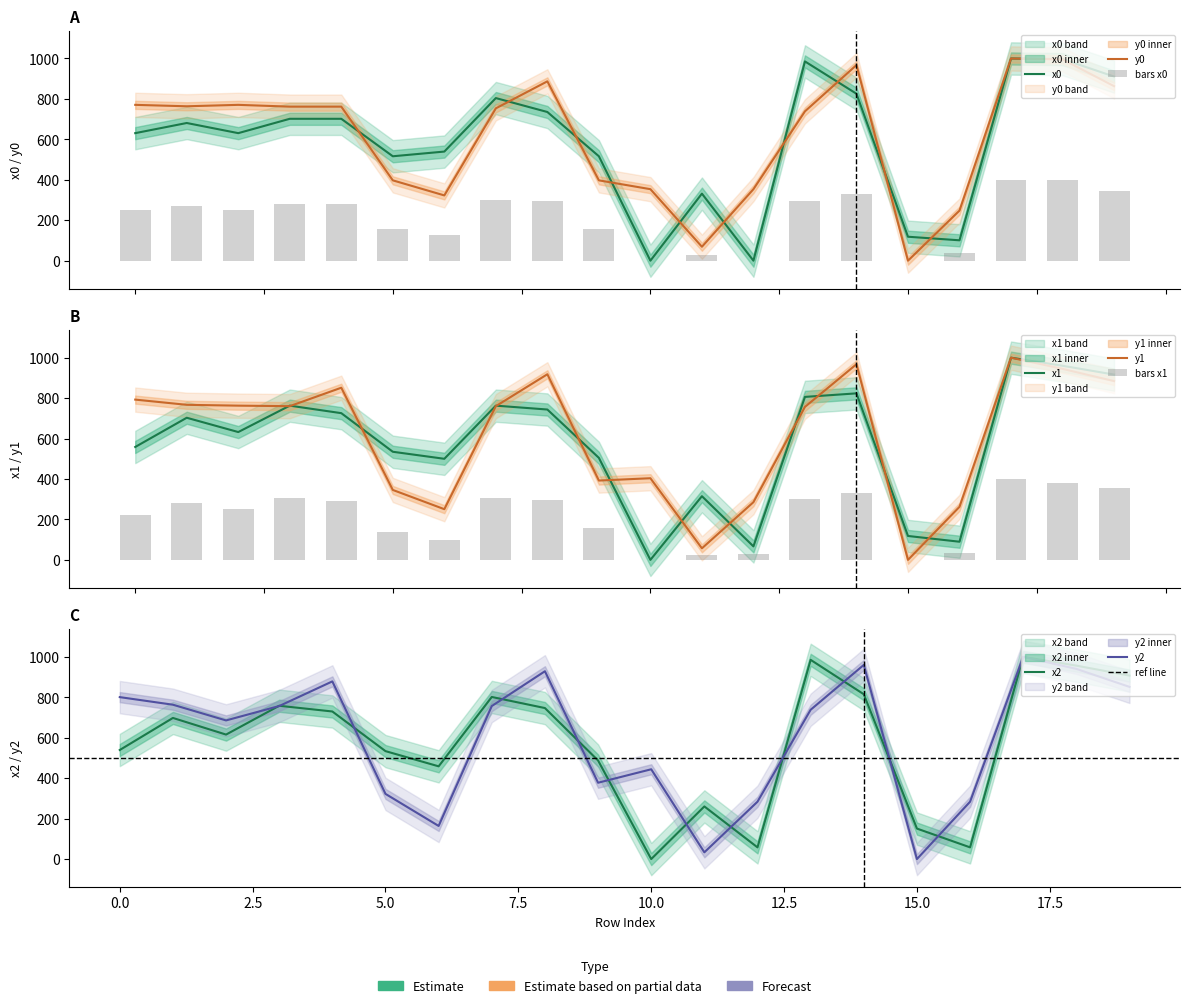

Reading left to right, what are all the values shown in this chart?

x0: 0=630.7	1=680.9	2=630.7	3=701.7	4=701.7	5=516.4	6=539.6	7=804.2	8=735.4	9=516.4	10=0.0	11=331.6	12=0.0	13=985.5	14=825.7	15=118.4	16=100.8	17=1000.0	18=996.9	19=910.7
y0: 0=770.7	1=763.6	2=770.7	3=761.8	4=761.8	5=397.3	6=322.8	7=753.5	8=887.0	9=397.3	10=353.6	11=69.0	12=353.6	13=738.6	14=967.5	15=0.0	16=247.8	17=1000.0	18=995.7	19=863.1
x1: 0=558.4	1=702.9	2=632.2	3=762.8	4=725.6	5=534.7	6=499.9	7=762.8	8=743.6	9=504.5	10=0.0	11=314.9	12=66.7	13=806.0	14=823.5	15=118.2	16=89.8	17=1000.0	18=960.0	19=916.4
y1: 0=792.6	1=766.9	2=762.7	3=760.2	4=851.4	5=345.9	6=250.7	7=760.2	8=918.0	9=392.3	10=403.8	11=57.2	12=285.4	13=756.7	14=967.6	15=0.0	16=262.5	17=1000.0	18=944.6	19=884.2
x2: 0=539.4	1=698.0	2=615.7	3=758.2	4=729.9	5=533.8	6=458.7	7=801.7	8=746.9	9=487.6	10=0.0	11=260.3	12=57.9	13=985.3	14=815.2	15=150.8	16=57.9	17=1000.0	18=956.7	19=907.4
y2: 0=800.9	1=763.4	2=685.7	3=756.8	4=878.7	5=322.3	6=163.8	7=756.8	8=928.9	9=377.5	10=444.1	11=33.4	12=283.7	13=738.4	14=960.2	15=0.0	16=283.7	17=1000.0	18=940.6	19=851.6